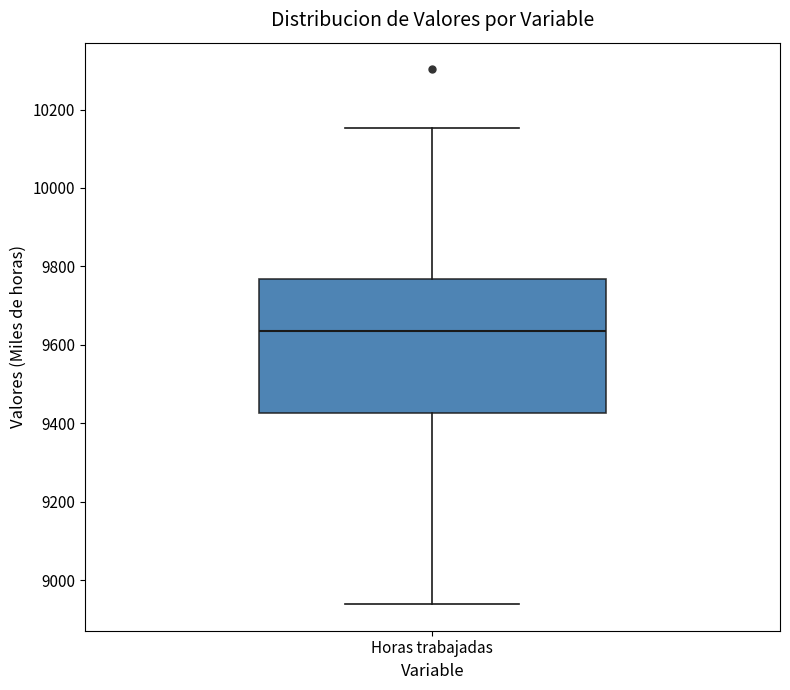

Transcribe this box plot: give where the median line is, the range the box spans, and where the two whiskers end, as read against the y-axis. The values are not printed on the chart, so give them approximately, as read against the axis.

median 9640, box 9420 to 9760, whiskers 8940 to 10160